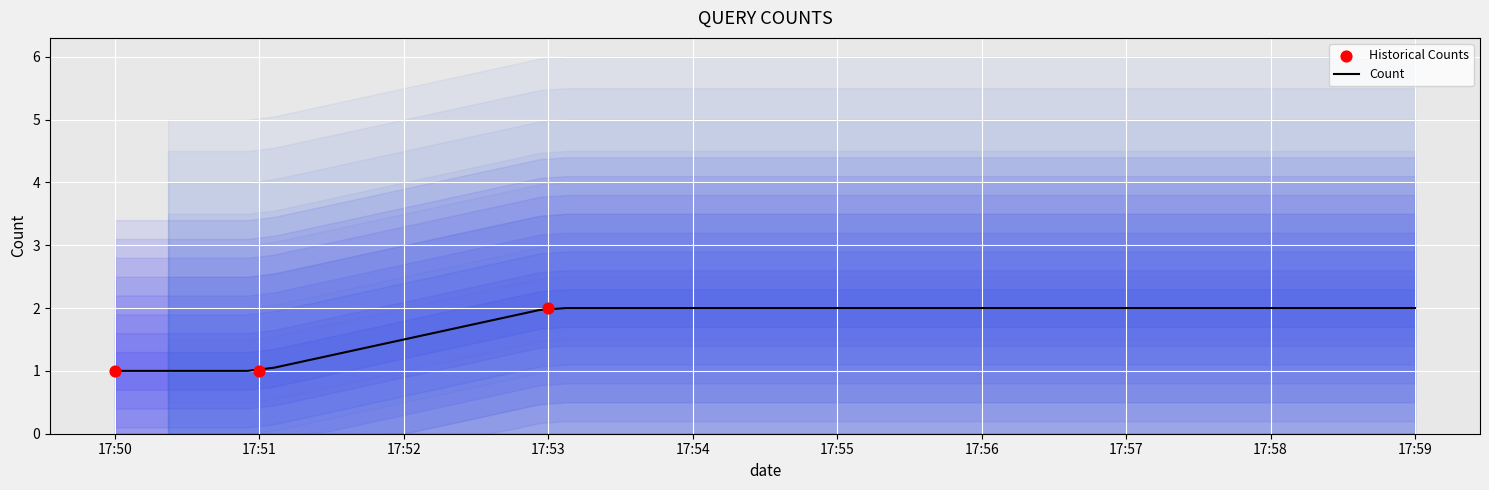

What is the highest value of the Count series?

2.0